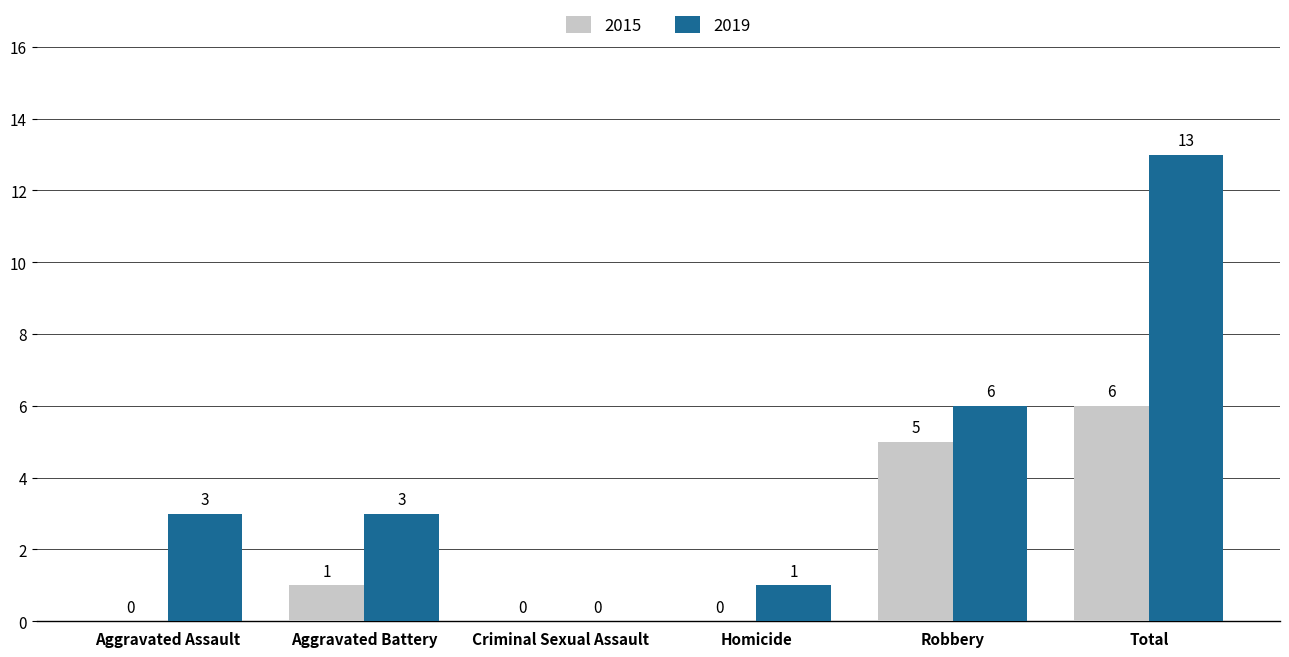

The value of 2015 at Homicide is 0. True or false?

True